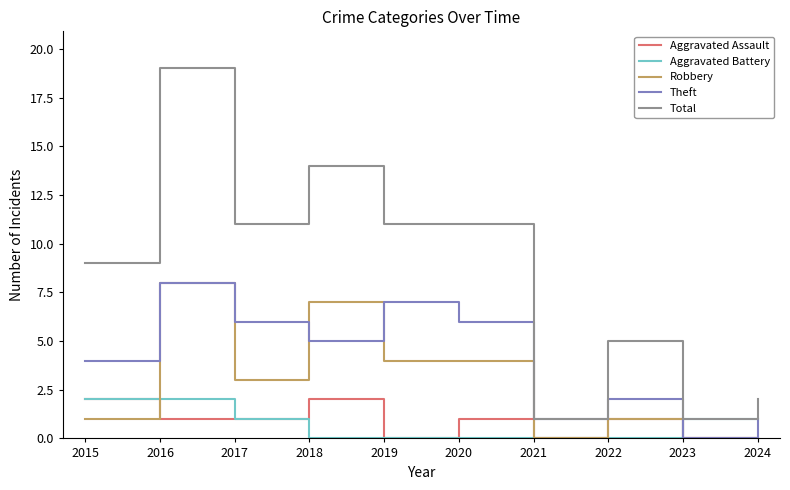

How many values in the Theft series are below 5?

5